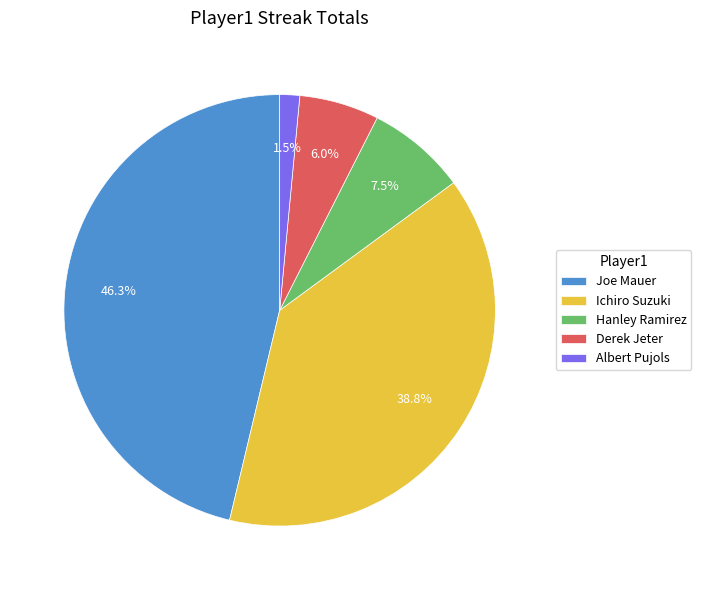

Does Albert Pujols account for over 50% of the chart?

No